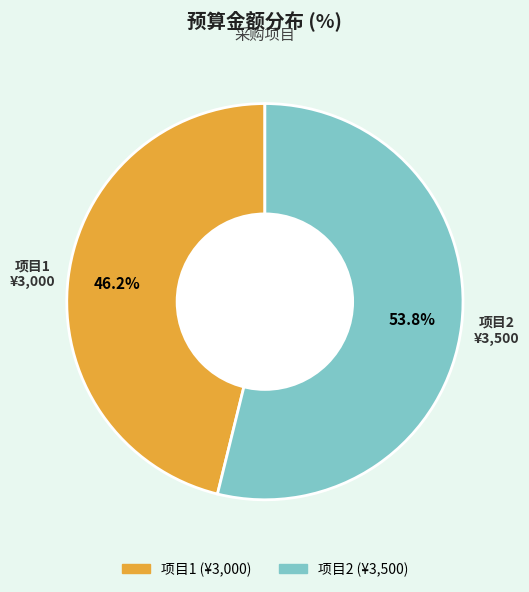

Is there a majority slice in this chart?

Yes